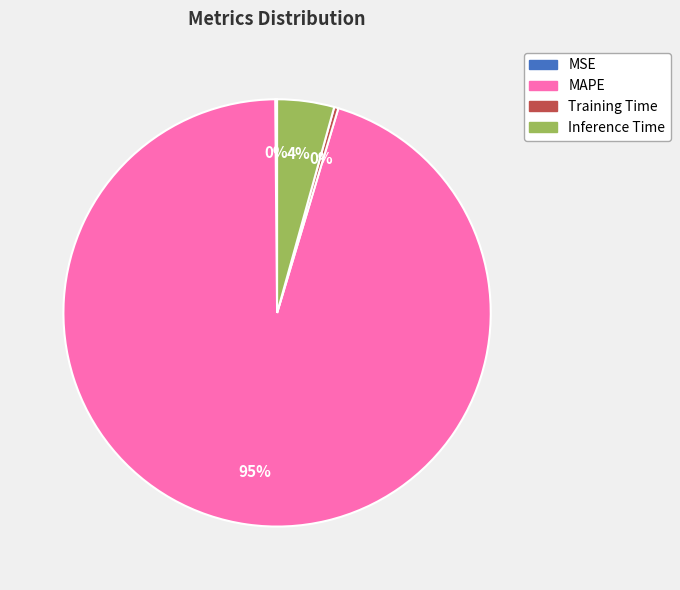

Is the sum of MAPE and Inference Time greater than half?

Yes